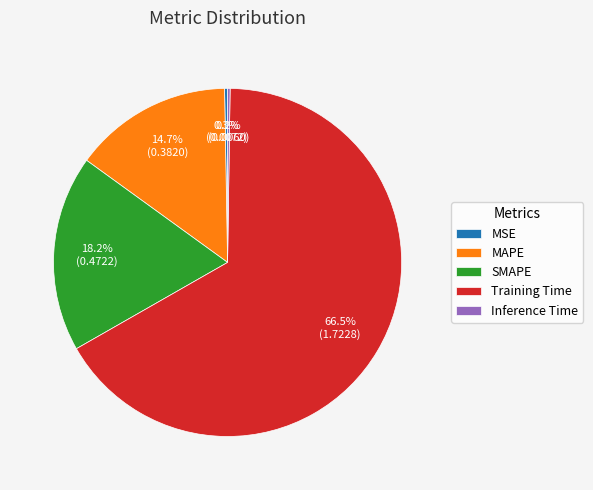

Which category has the biggest portion of the pie?

Training Time